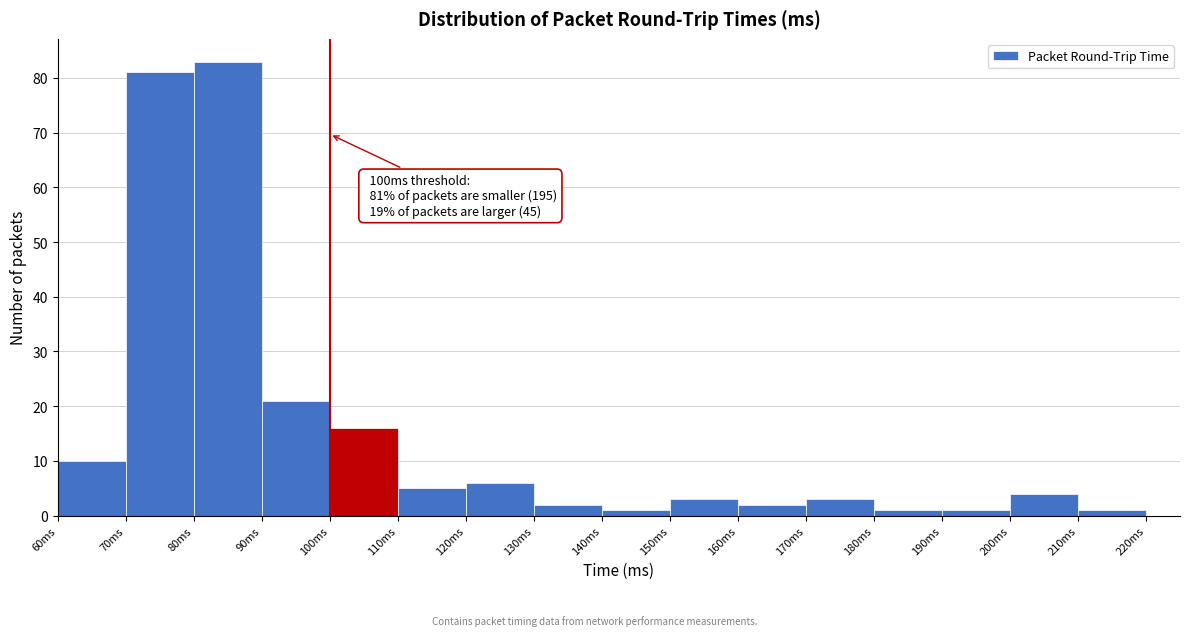

Over which range of the x-axis is the bar tallest?

80 to 90